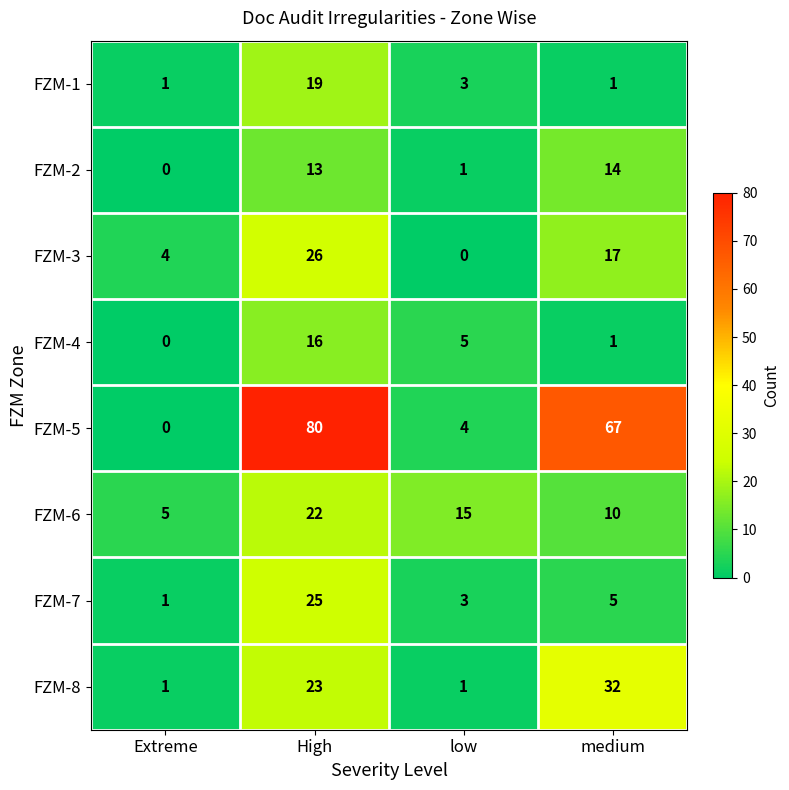

What is the total value across all series at low?

32